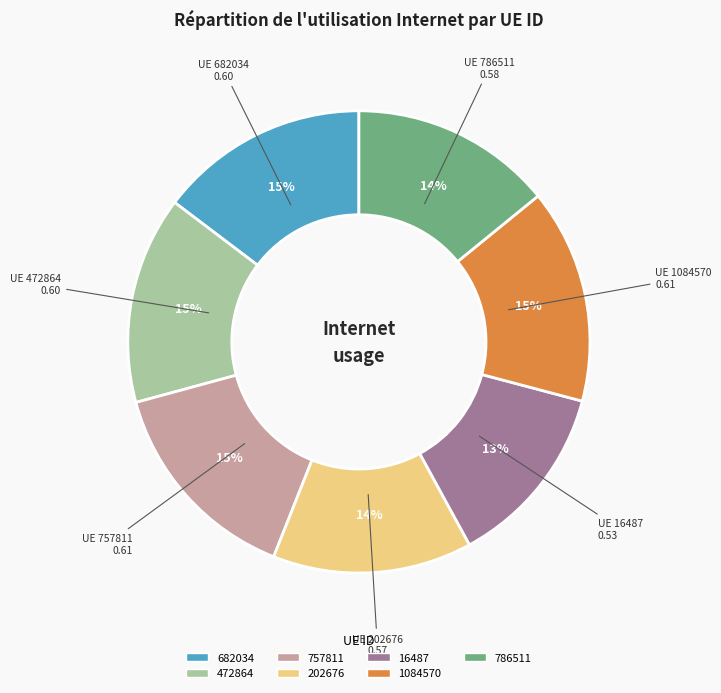

Combined, do 472864 and 16487 account for over 50%?

No